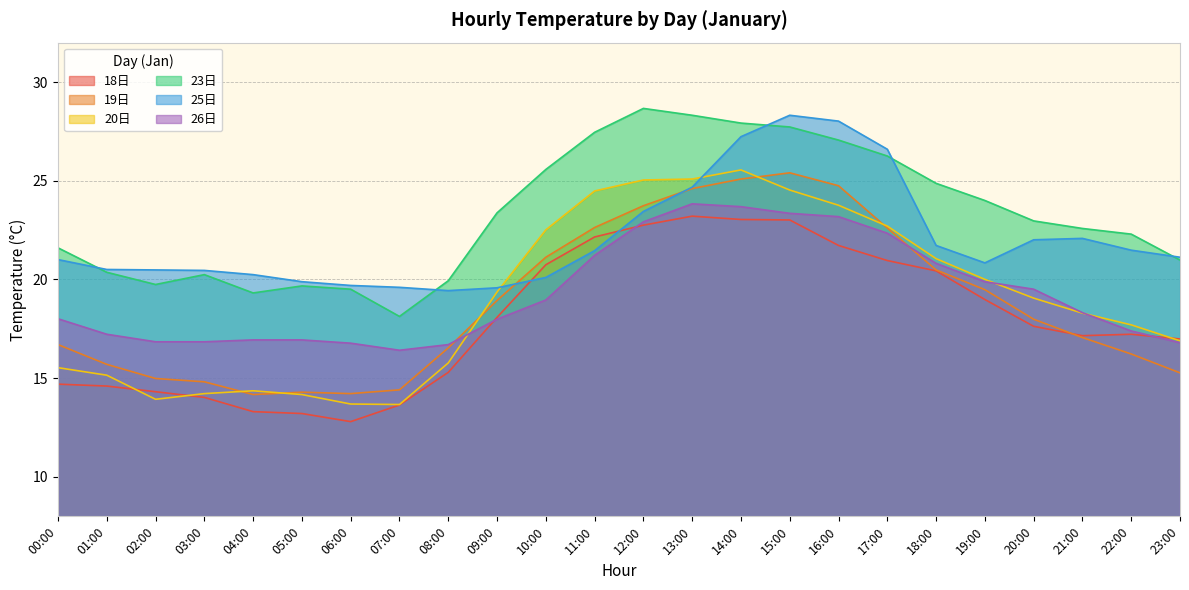

What is the difference between the 25日 values at 22:00 and 05:00?

1.6